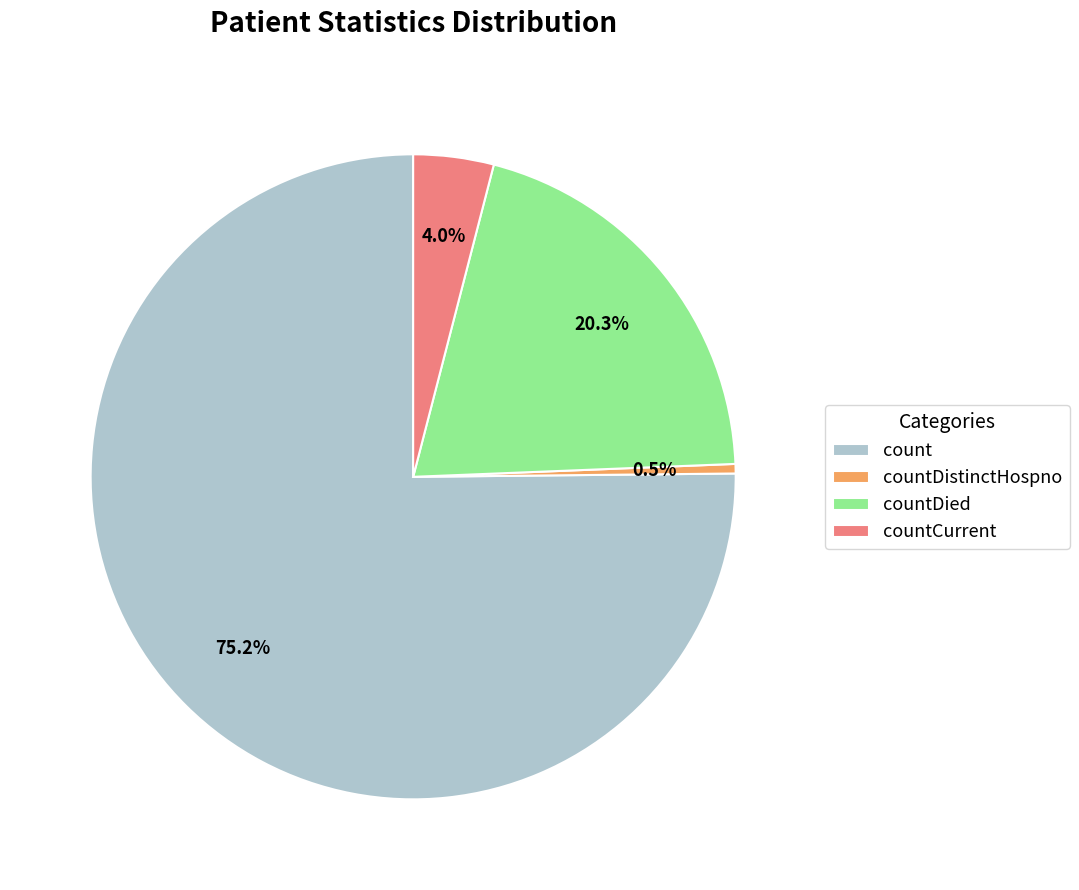

The countDied slice represents 20% of the pie. True or false?

True